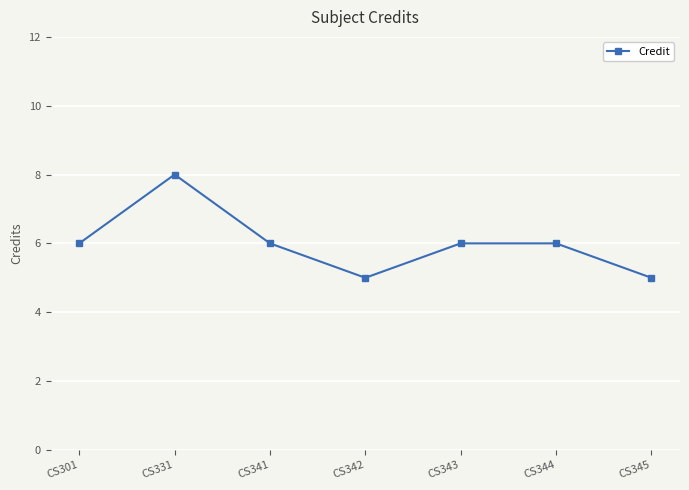

What is the value of the 5th point from the left?

6